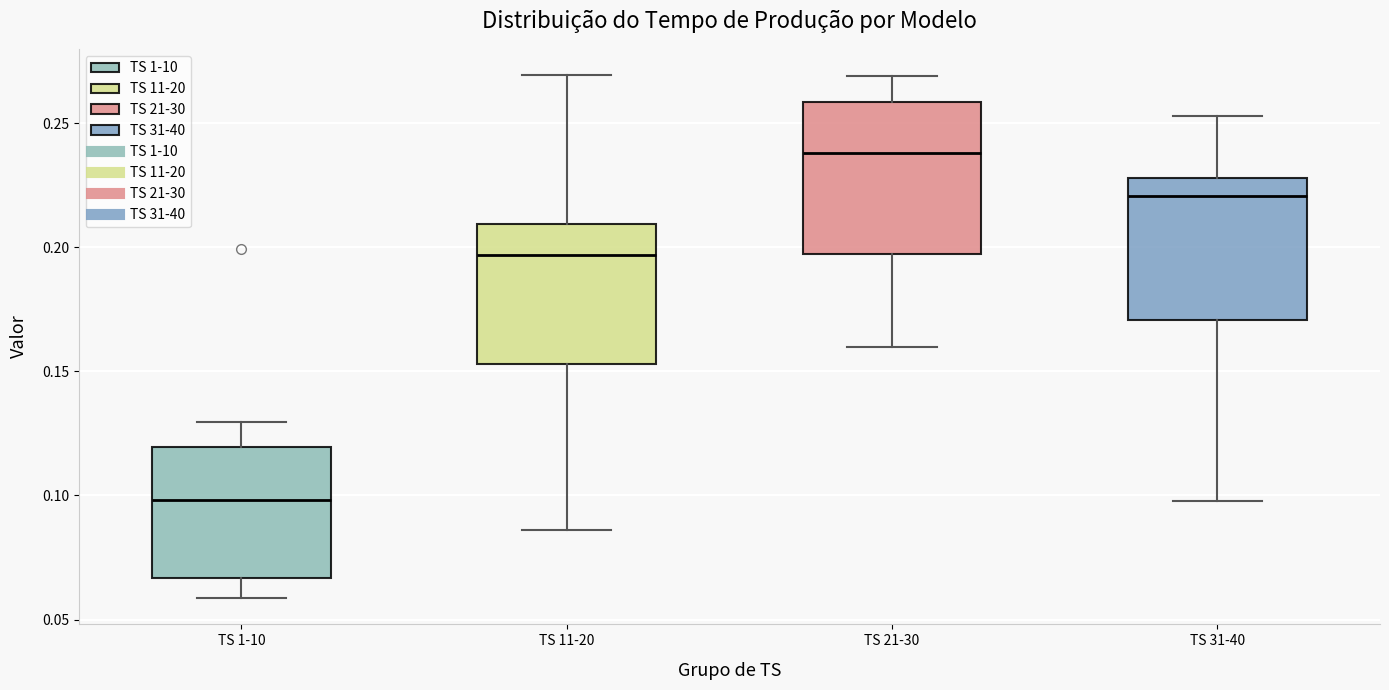

Where does the lower whisker of the box for TS 1-10 end on the y-axis? The values are not printed on the chart, so give them approximately, as read against the axis.

0.060